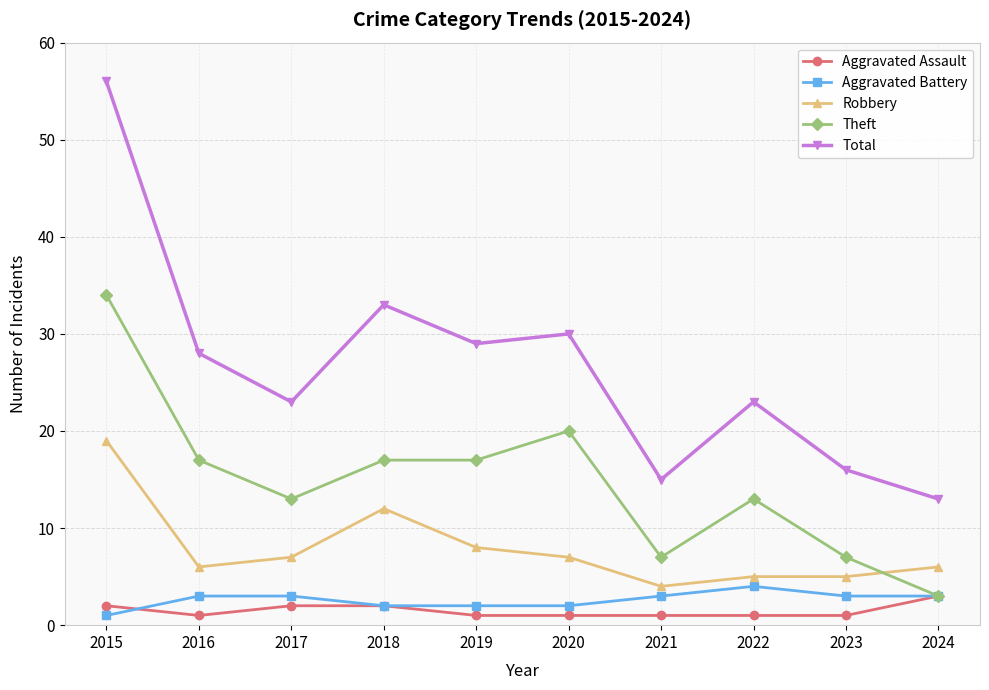

True or false: Aggravated Assault and Robbery intersect in this chart.

False